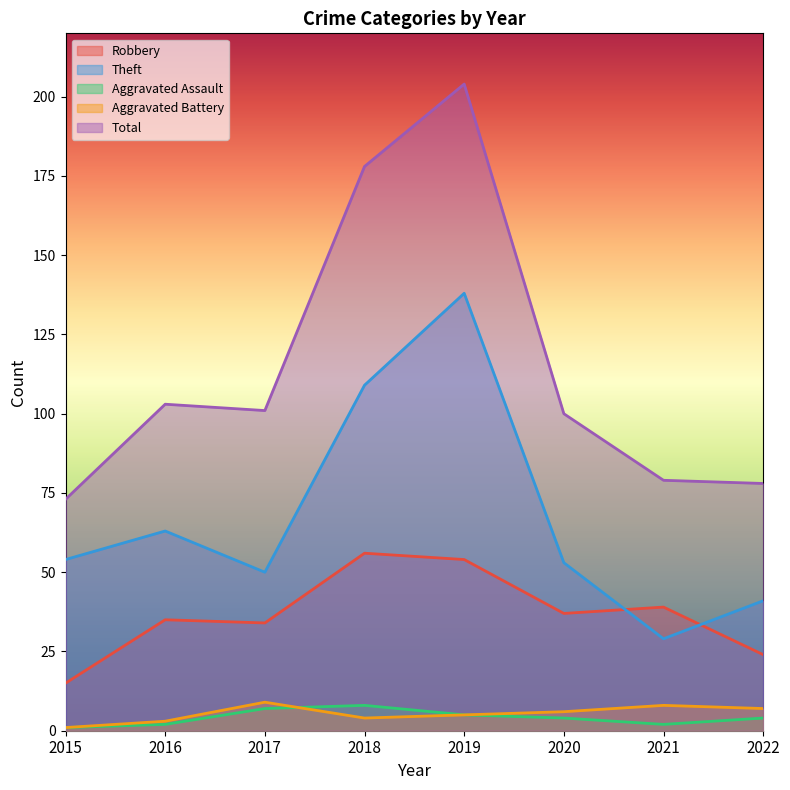

How many values in the Total series are below 101?

4